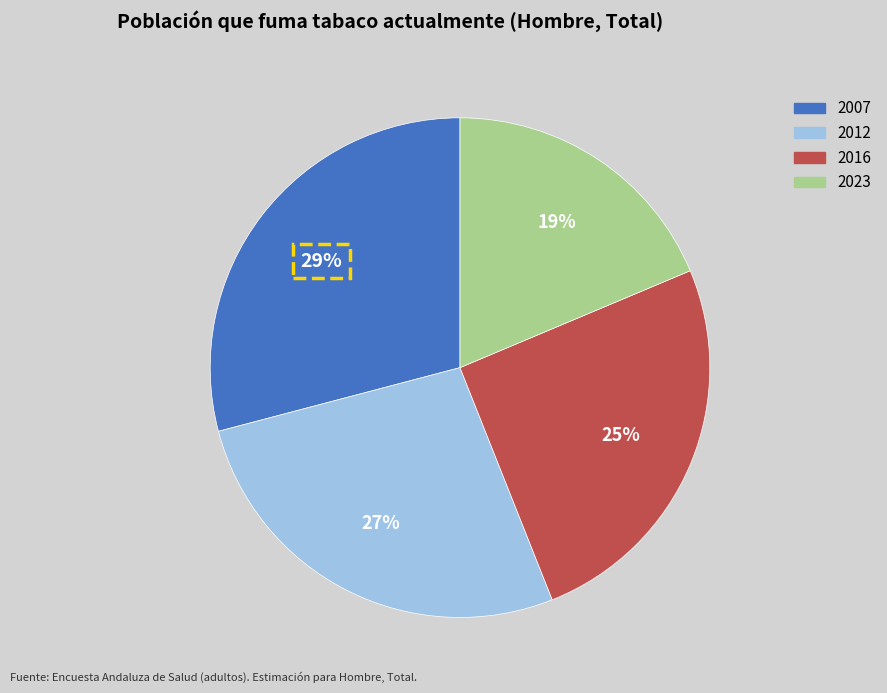

Rank the categories by value from highest to lowest.

2007, 2012, 2016, 2023